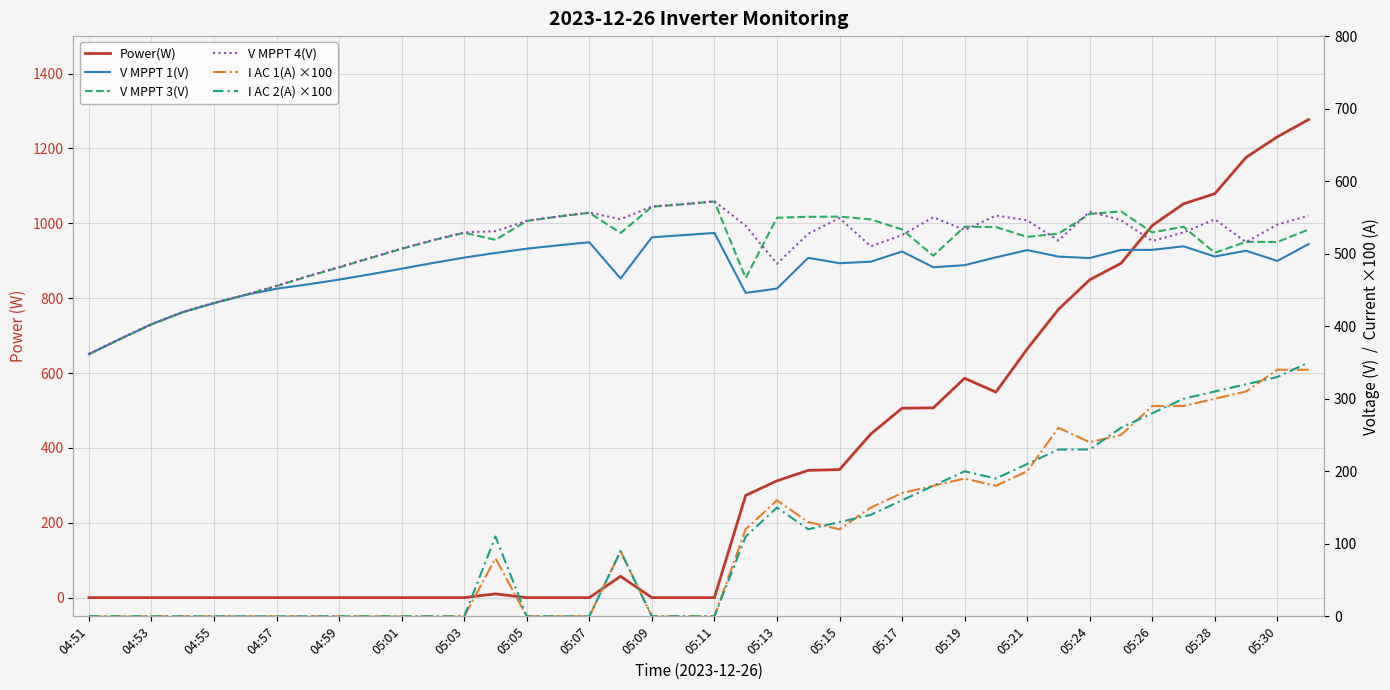

What is the difference between the V MPPT 3(V) values at 25 and 36?

46.0